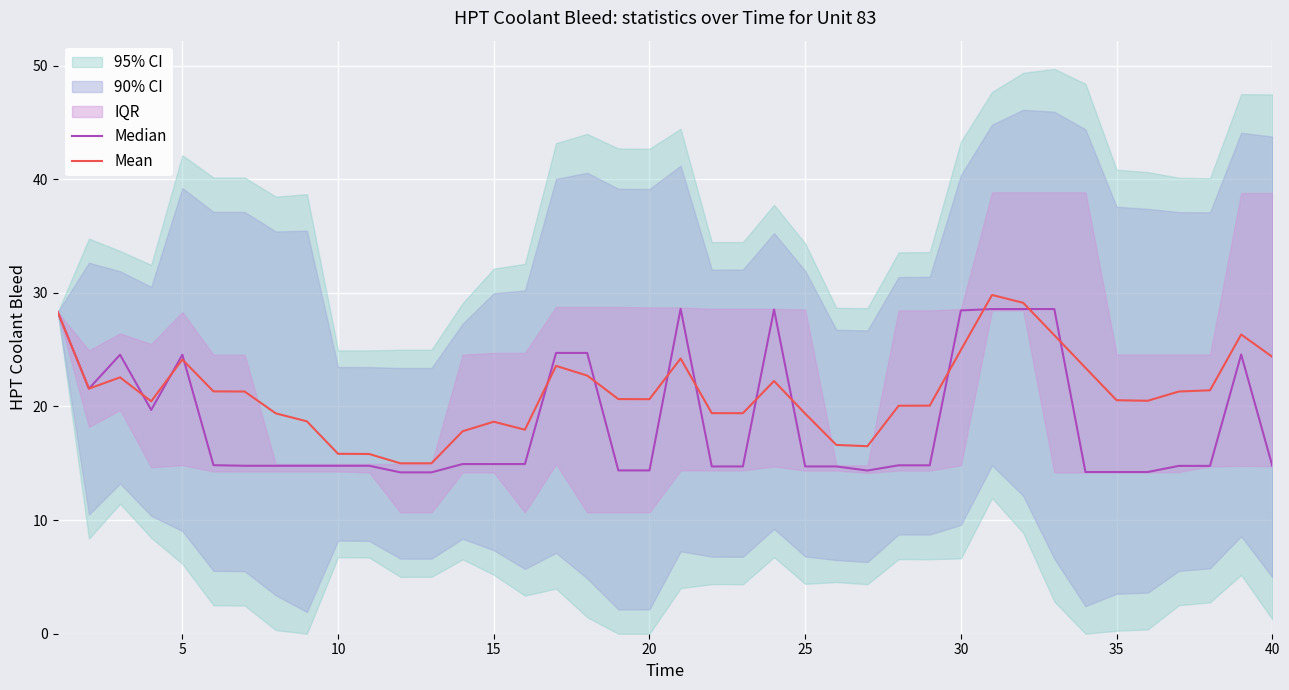

After their last crossing, which series has the higher values: Median or Mean?

Mean